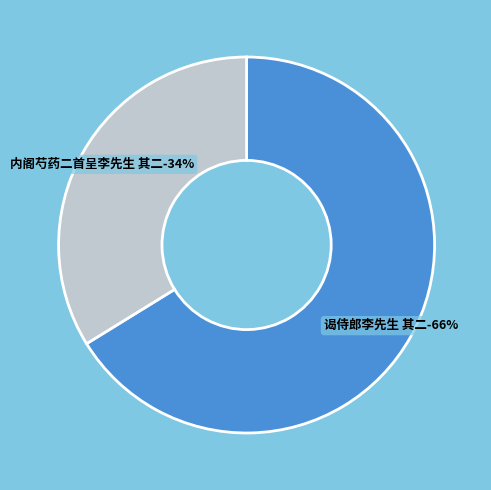

Rank the categories by value from highest to lowest.

谒侍郎李先生 其二, 内阁芍药二首呈李先生 其二